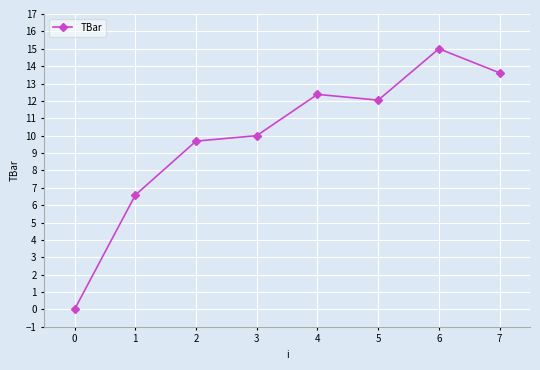

How many data points are less than 12?

4